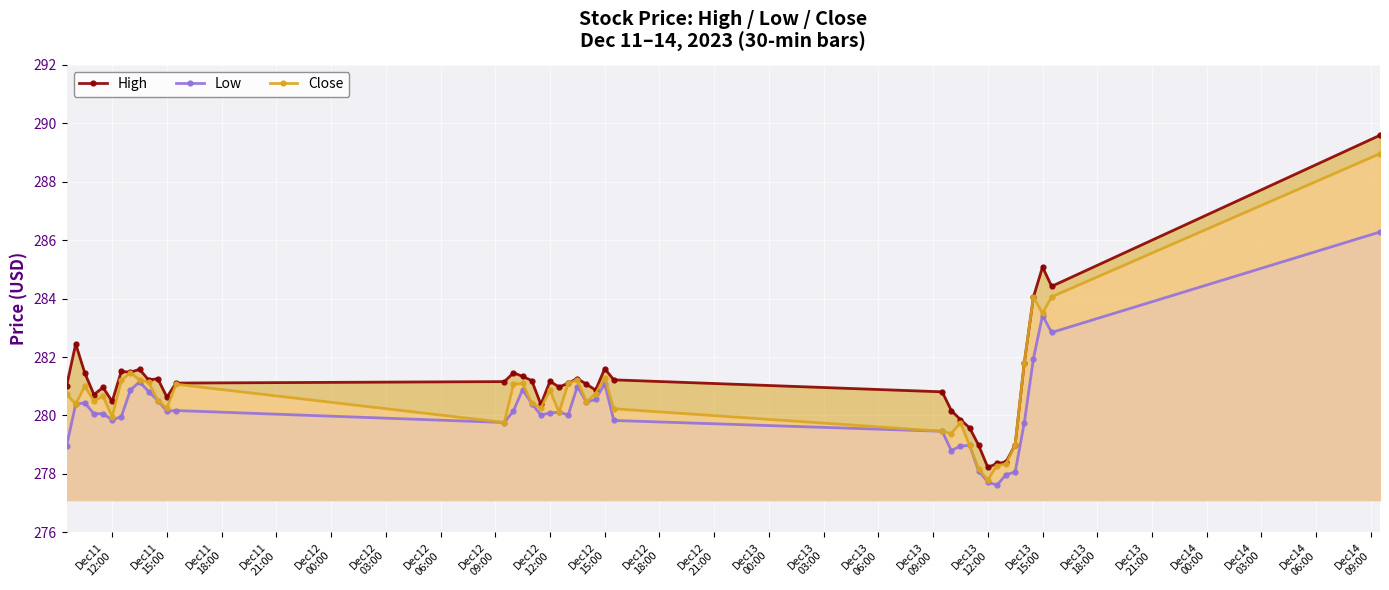

Which series has the largest range (max minus min)?

High